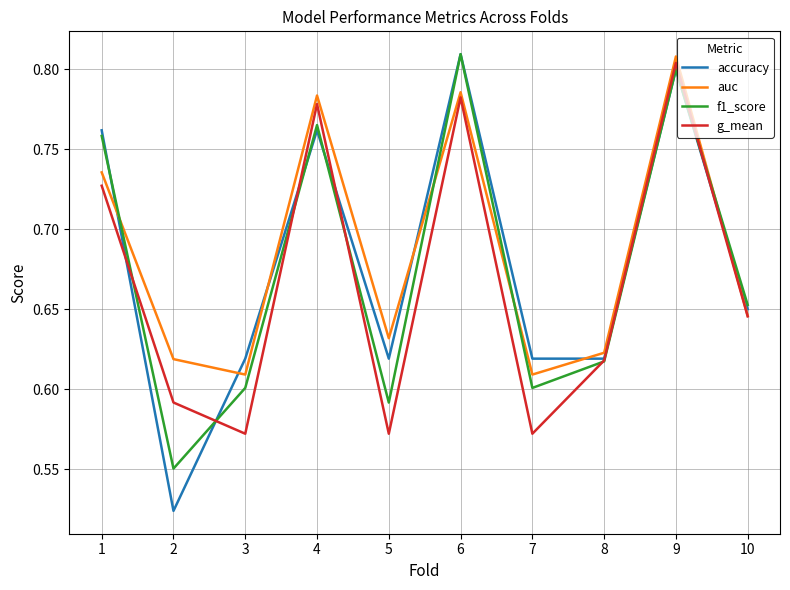

Which category has the highest value in the g_mean series?

9